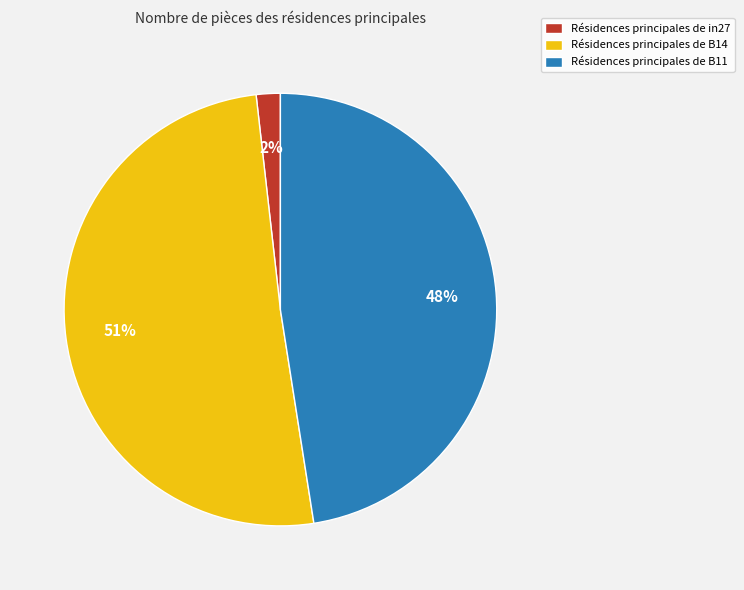

To the nearest percent, what is the average slice percentage?

33%